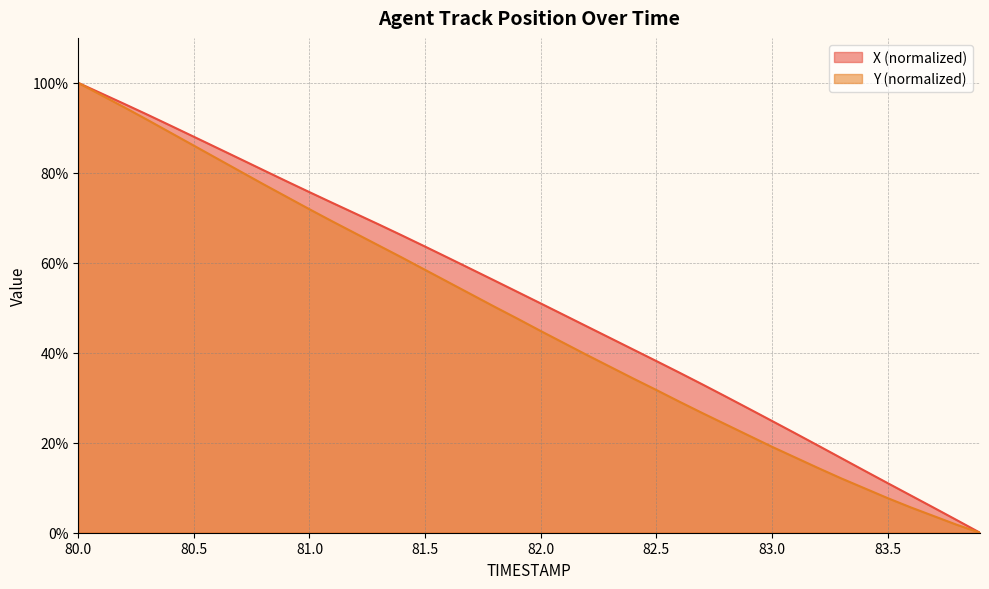

Reading right to left, what are all the values shown in this chart?

X: 83.9=0.0	83.8=2.8	83.7=5.6	83.6=8.3	83.5=11.0	83.4=13.8	83.3=16.6	83.2=19.4	83.1=22.1	83.0=24.9	82.9=27.6	82.8=30.3	82.7=33.0	82.6=35.6	82.5=38.2	82.4=40.7	82.3=43.3	82.2=45.8	82.1=48.4	82.0=51.0	81.9=53.5	81.8=56.1	81.7=58.6	81.6=61.1	81.5=63.6	81.4=66.1	81.3=68.5	81.2=70.9	81.1=73.3	81.0=75.7	80.9=78.1	80.8=80.6	80.7=83.1	80.6=85.6	80.5=88.0	80.4=90.5	80.3=92.9	80.2=95.3	80.1=97.7	80.0=100.0
Y: 83.9=0.0	83.8=1.8	83.7=3.7	83.6=5.6	83.5=7.7	83.4=9.9	83.3=12.1	83.2=14.4	83.1=16.7	83.0=19.1	82.9=21.6	82.8=24.1	82.7=26.6	82.6=29.1	82.5=31.7	82.4=34.3	82.3=36.9	82.2=39.5	82.1=42.2	82.0=44.8	81.9=47.6	81.8=50.2	81.7=53.0	81.6=55.7	81.5=58.4	81.4=61.2	81.3=63.8	81.2=66.5	81.1=69.2	81.0=71.9	80.9=74.7	80.8=77.5	80.7=80.3	80.6=83.2	80.5=86.0	80.4=88.9	80.3=91.7	80.2=94.5	80.1=97.3	80.0=100.0